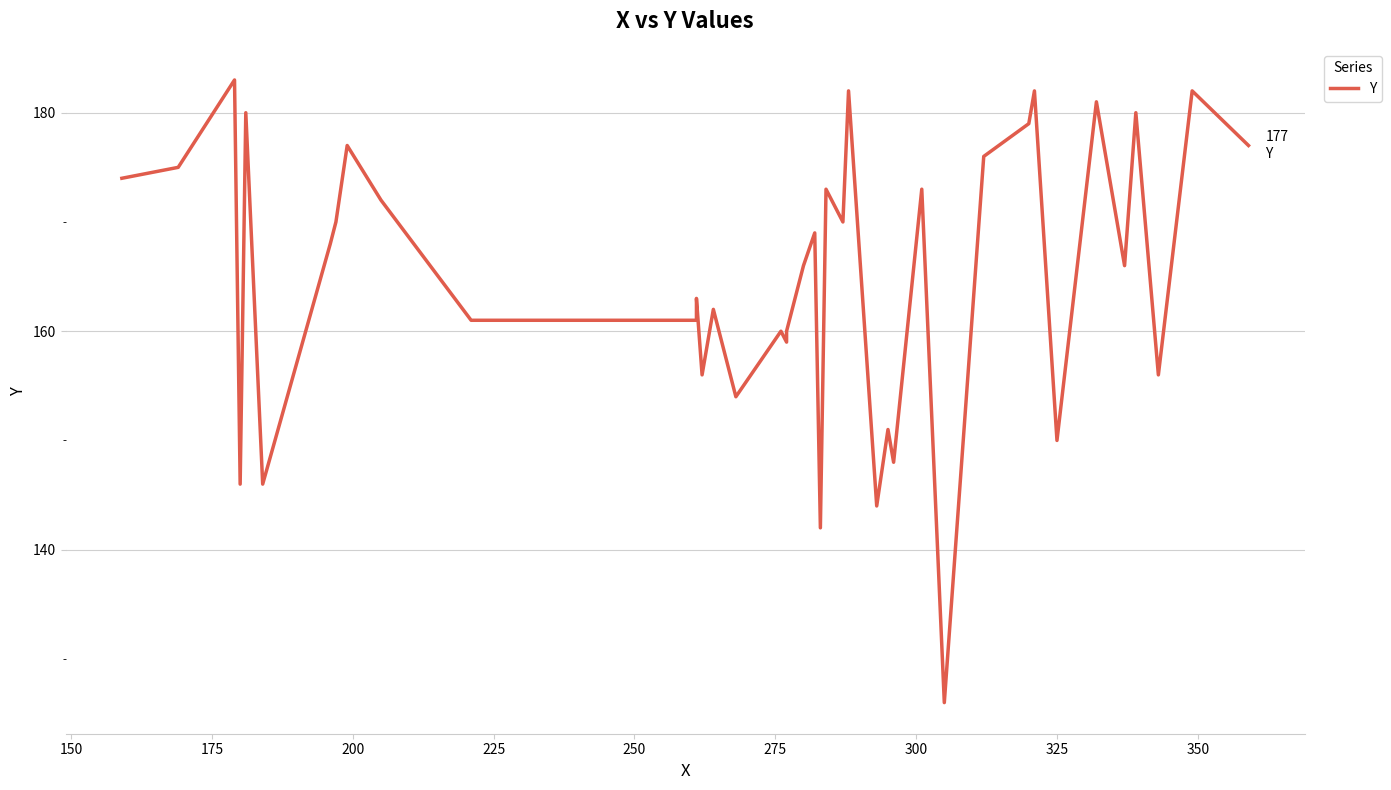

Is it true that the value at 23 is 114?

False